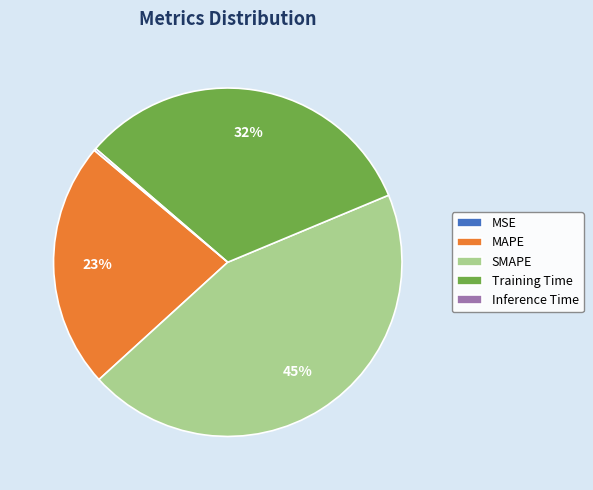

Does MAPE account for over 50% of the chart?

No